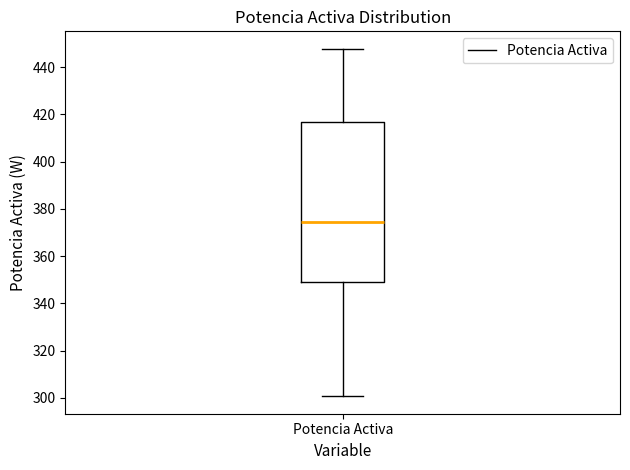

Transcribe this box plot: give where the median line is, the range the box spans, and where the two whiskers end, as read against the y-axis. The values are not printed on the chart, so give them approximately, as read against the axis.

median 374, box 348 to 416, whiskers 300 to 448